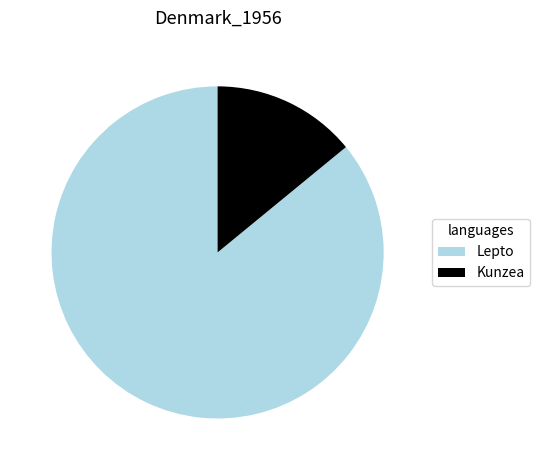

Is it true that Lepto is 76% of the pie?

False